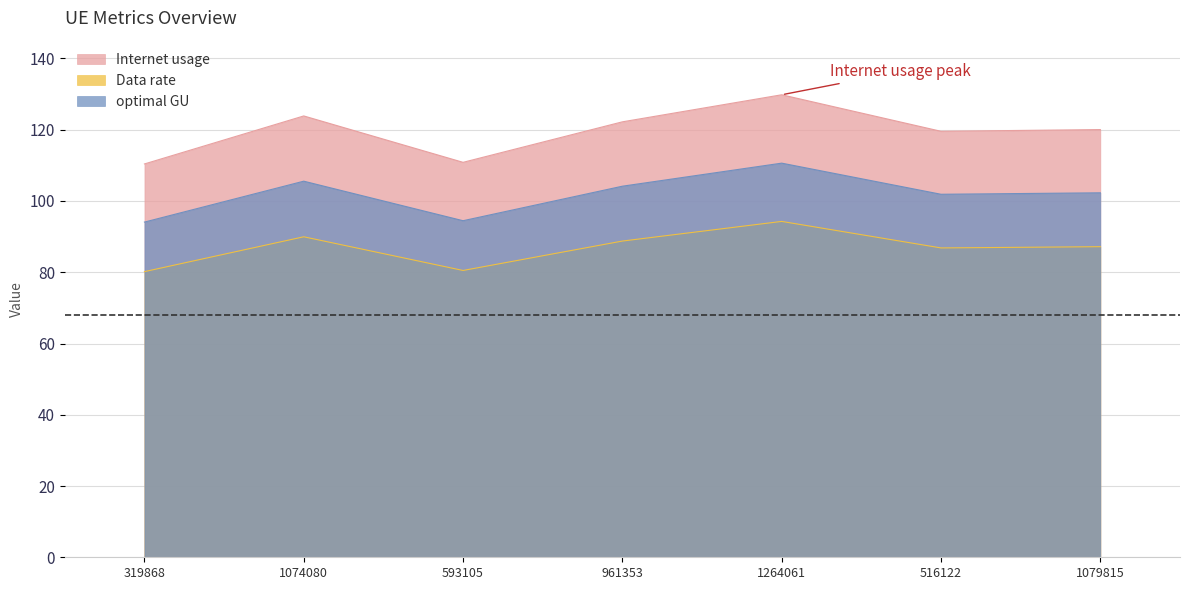

How many data points in optimal GU are less than 102?

3